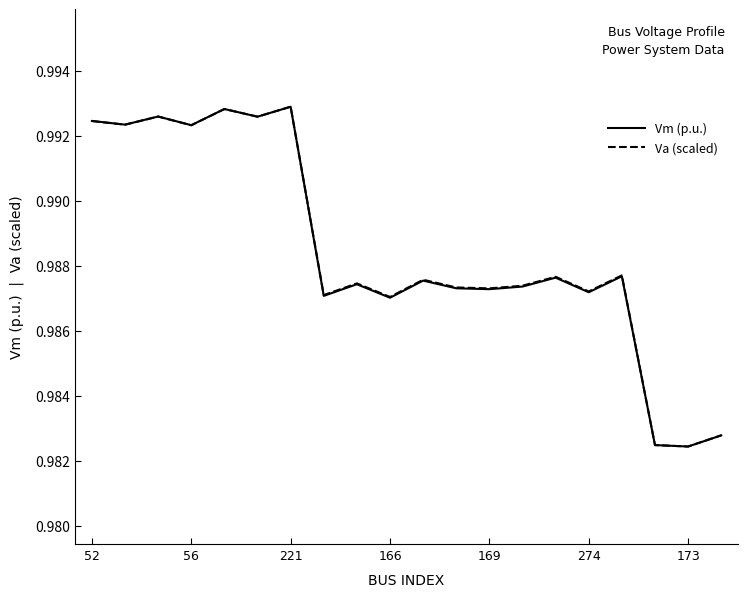

True or false: Va (scaled) and Vm (p.u.) cross at least once.

False